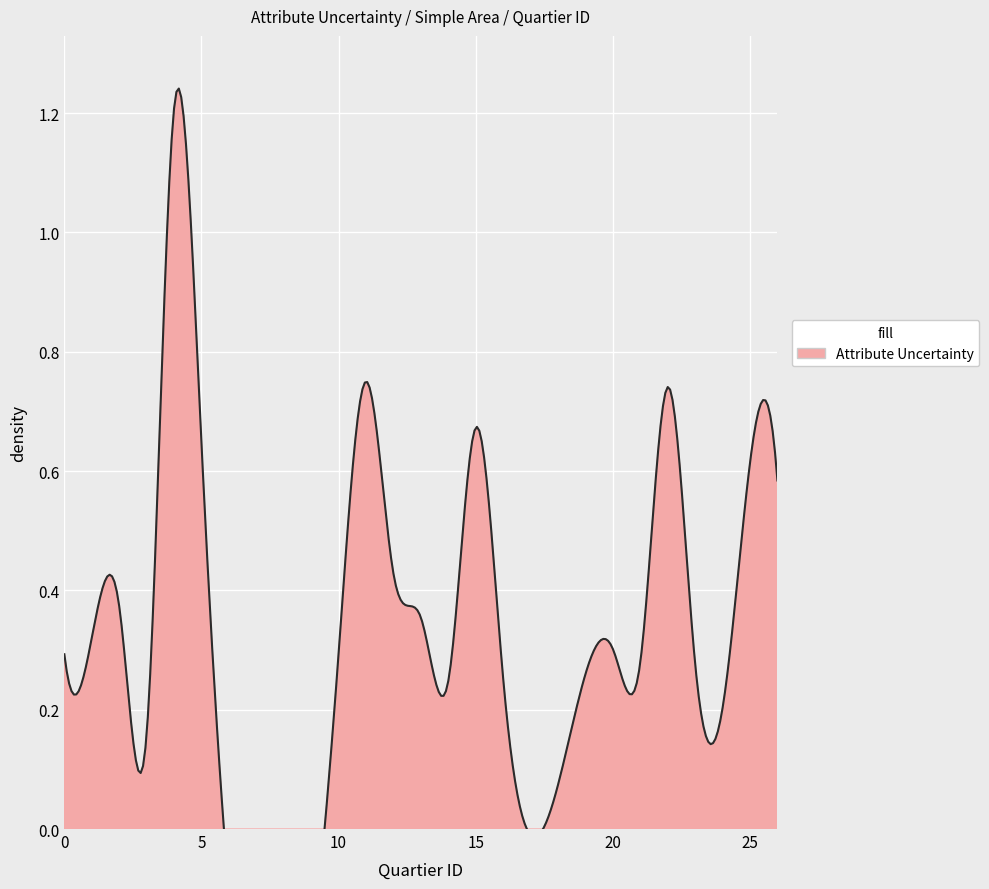

How many interior local valleys (lower than both neighbors) does the data have?

6